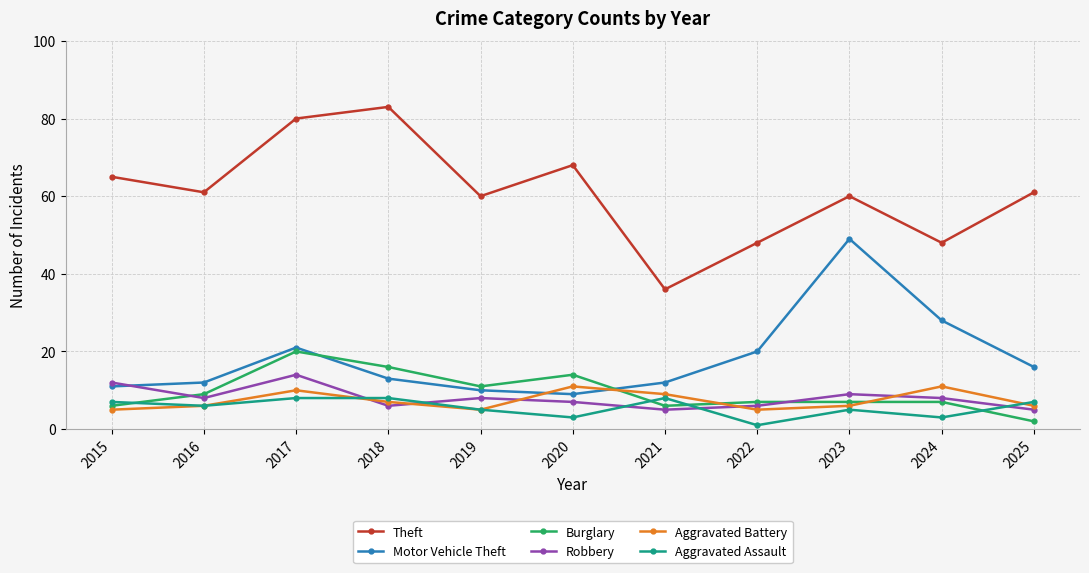

Where is the first local minimum for Theft?

2016